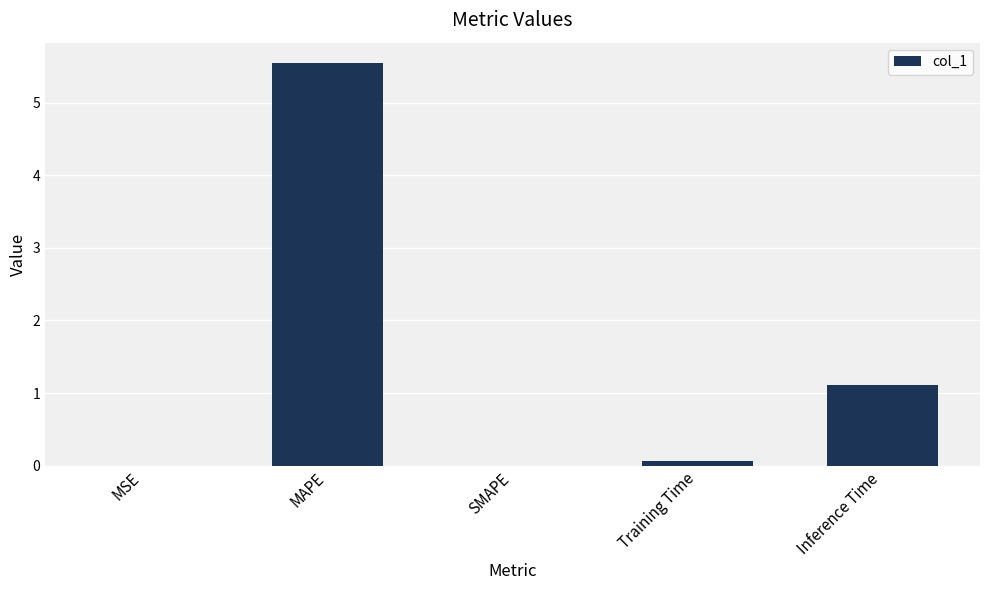

How many data points does each series have?

5